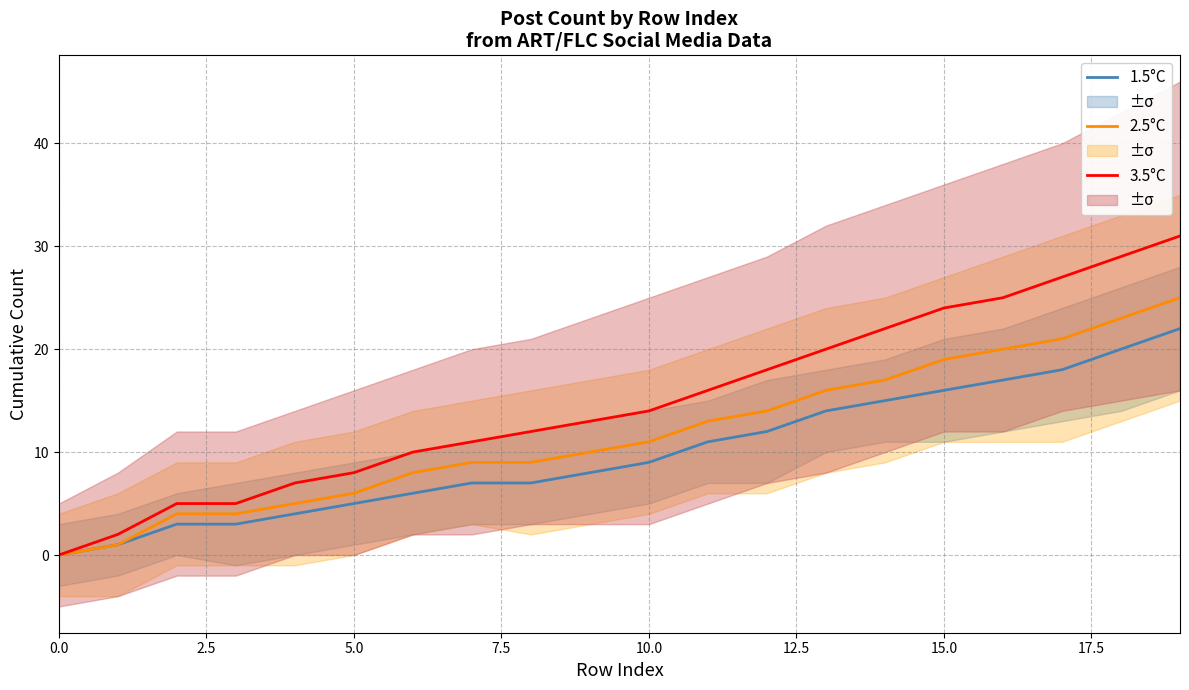

What are all the series names shown in the legend?

1.5°C, 2.5°C, 3.5°C